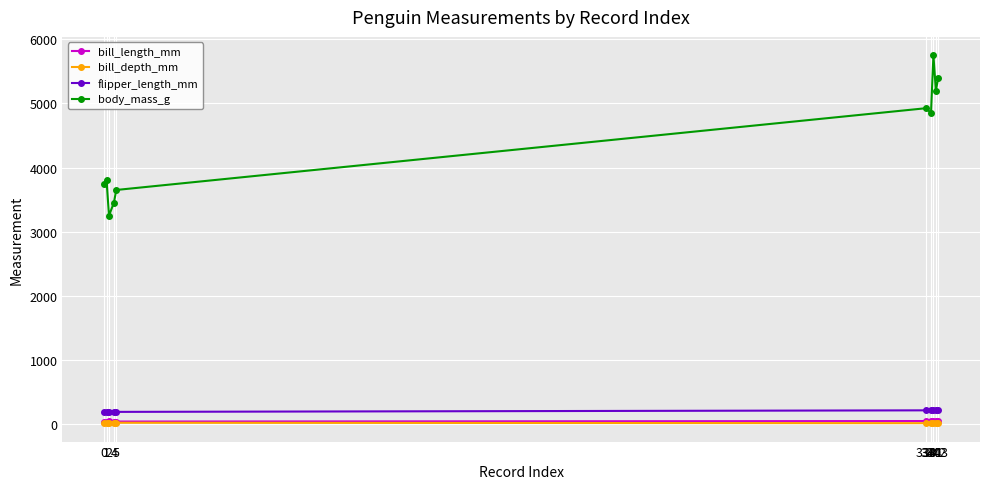

True or false: flipper_length_mm and body_mass_g cross at least once.

False